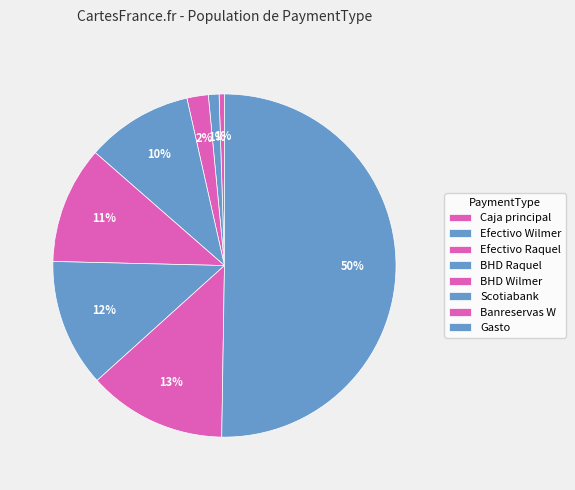

How many segments does this pie chart have?

8